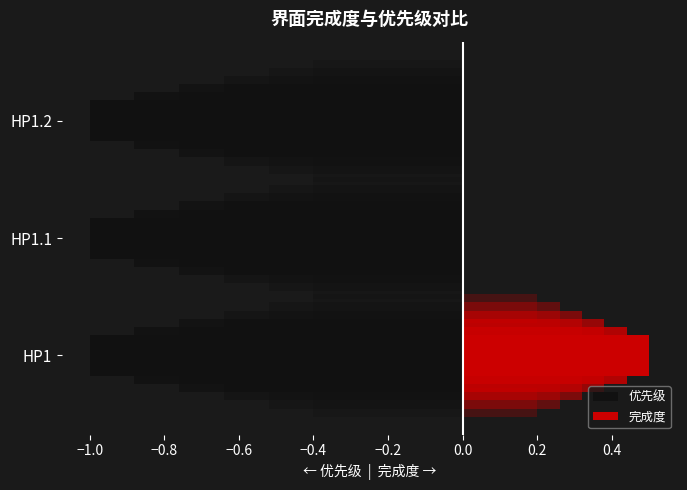

Which series has the largest total across all categories?

优先级